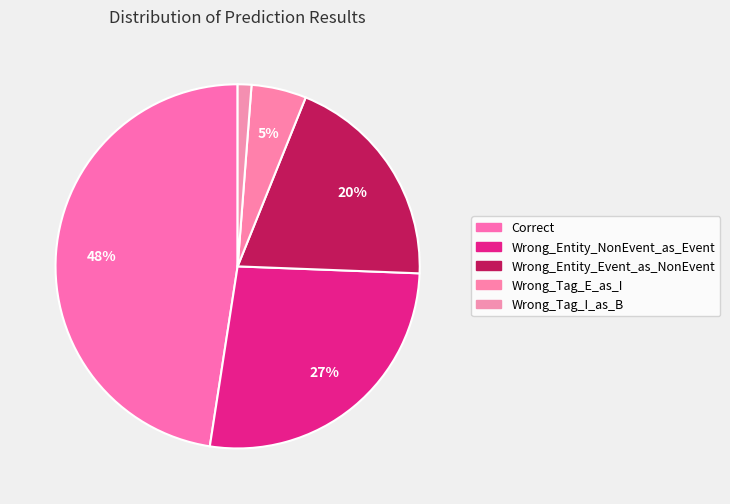

How many segments does this pie chart have?

5